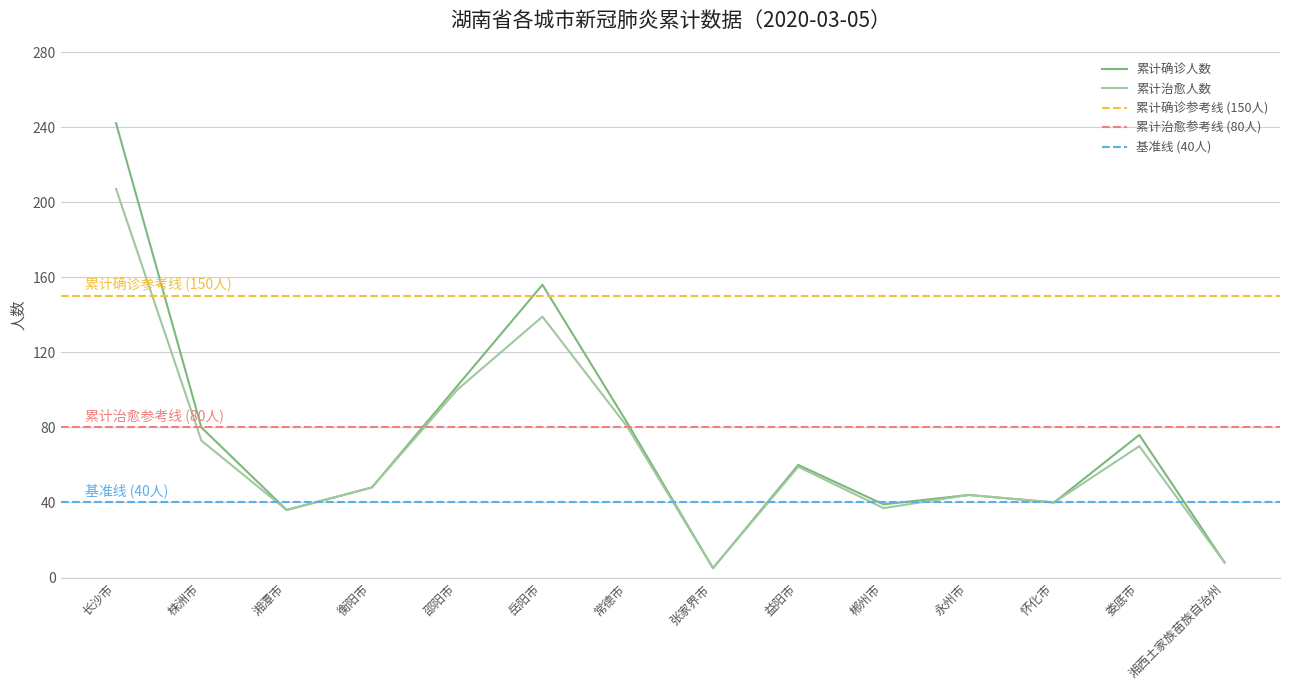

True or false: 累计治愈人数 and 累计确诊人数 intersect in this chart.

False